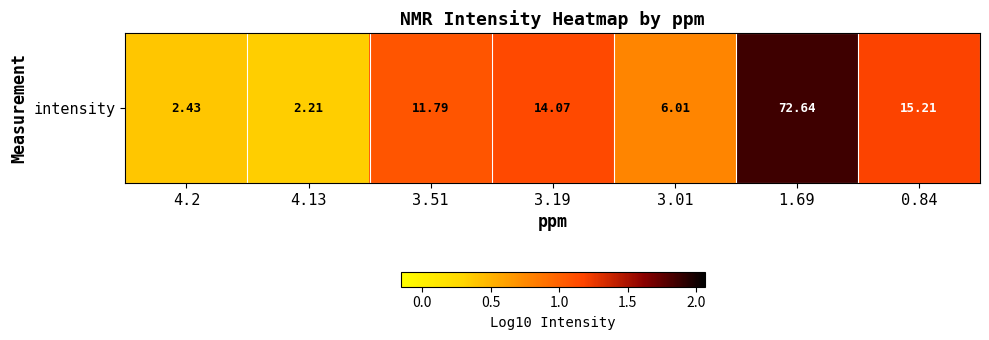

What is the average value?

1.0